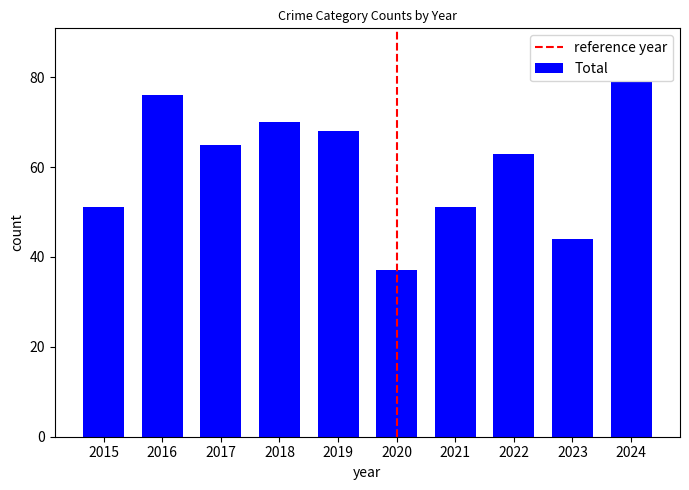

What is the smallest value displayed?

37